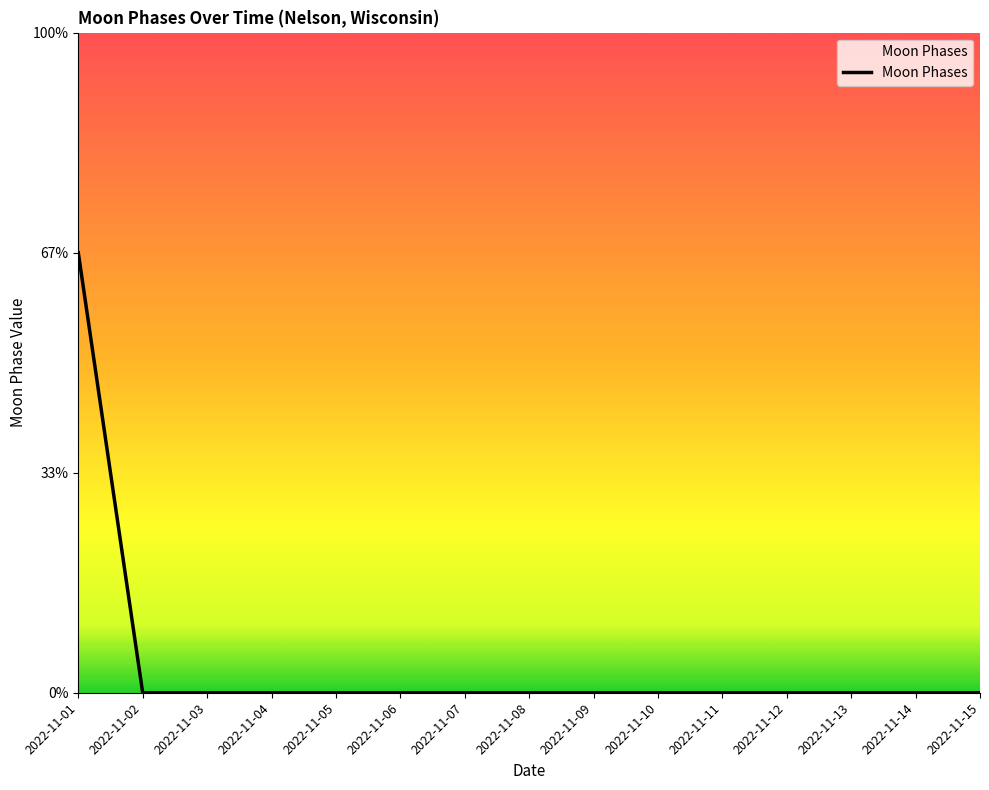

Does the chart have visible grid lines?

No